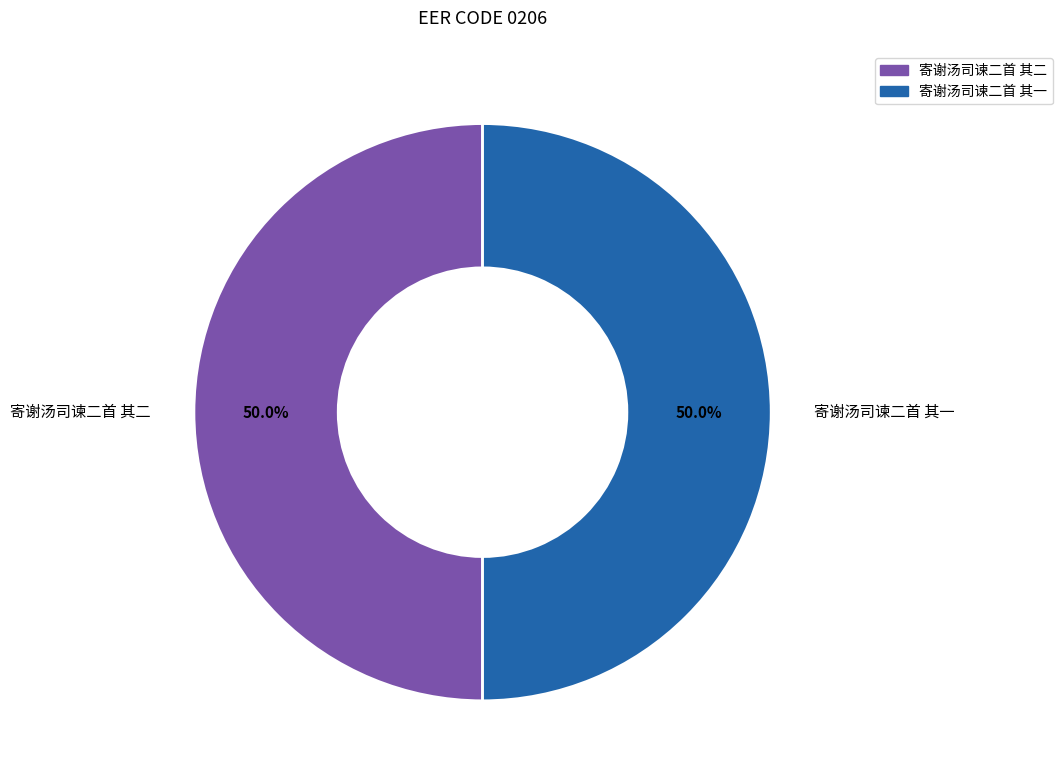

What percentage is the 寄谢汤司谏二首 其二 slice, to the nearest percent?

50%